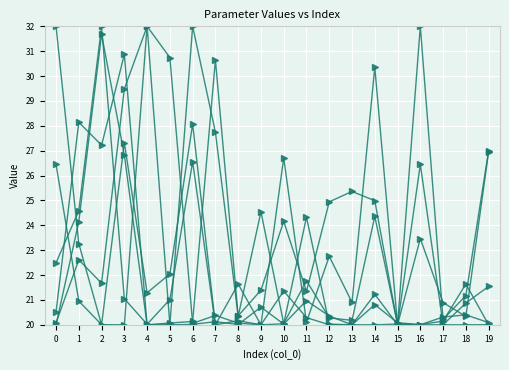

Reading left to right, what are all the values shown in this chart?

p1: 20.0	24.1	31.7	26.8	20.0	20.1	20.1	30.6	20.4	21.4	24.2	21.3	24.9	25.4	25.0	20.0	32.0	20.2	21.2	27.0
p4: 32.0	23.3	20.0	27.3	21.3	22.0	28.1	20.0	20.2	20.0	21.4	20.3	20.0	20.0	21.2	20.0	26.4	20.0	20.9	21.5
p5: 26.4	21.0	20.0	20.0	32.0	20.0	20.0	20.1	20.0	20.7	20.0	21.0	20.4	20.0	20.8	20.1	20.0	20.1	21.6	20.0
p6: 22.5	24.6	32.0	21.0	20.0	21.0	26.6	20.0	21.6	20.0	20.0	24.3	20.0	20.0	20.0	20.0	20.0	20.0	20.0	20.0
p7: 20.1	22.6	21.7	29.5	32.0	30.7	20.1	20.4	20.1	20.0	26.7	20.1	22.8	20.9	30.4	20.0	23.5	20.9	20.3	27.0
p9: 20.5	28.1	27.2	30.9	20.0	20.0	32.0	27.7	20.3	24.5	20.1	21.8	20.3	20.2	24.4	20.0	20.0	20.3	20.4	20.1